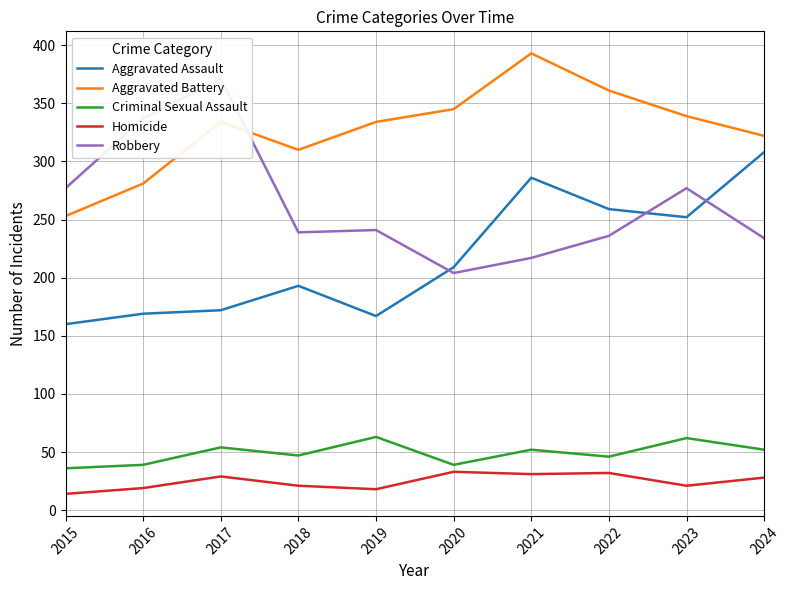

List the labels in order of Aggravated Assault value, smallest first.

2015, 2019, 2016, 2017, 2018, 2020, 2023, 2022, 2021, 2024